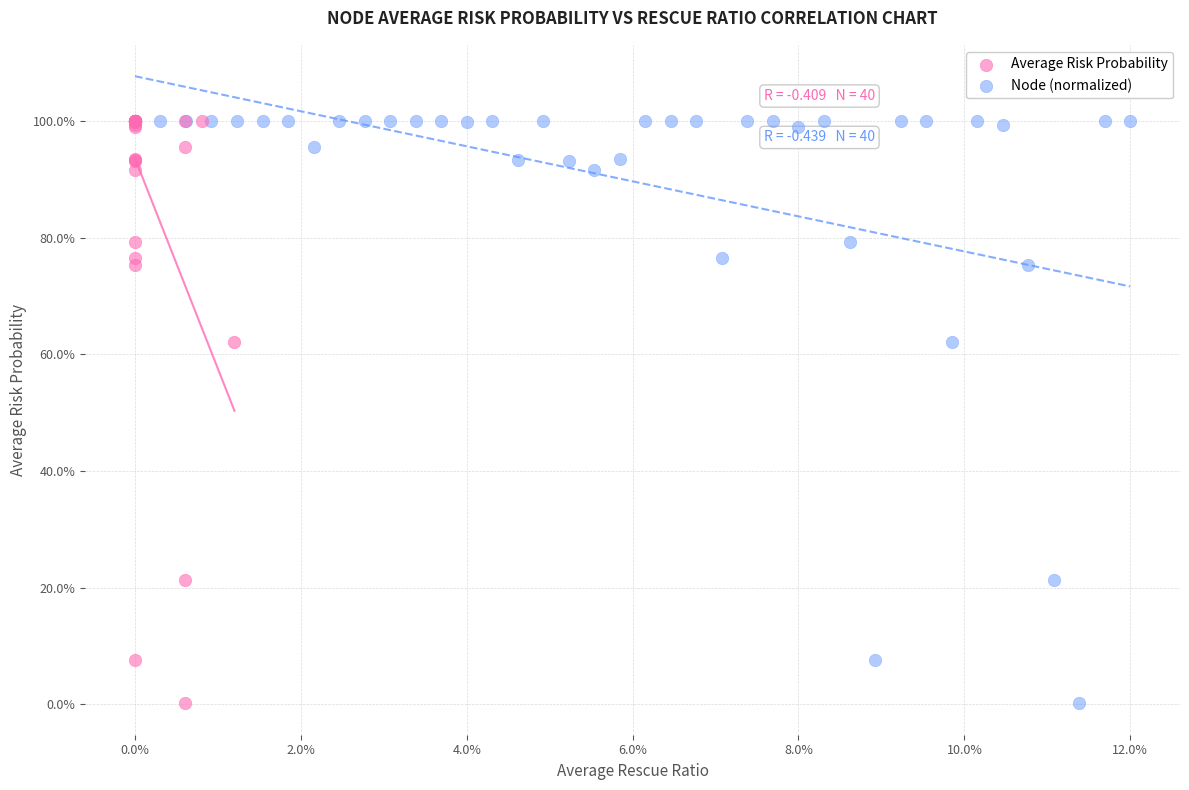

What are all the series names shown in the legend?

Average Risk Probability, Node (normalized)